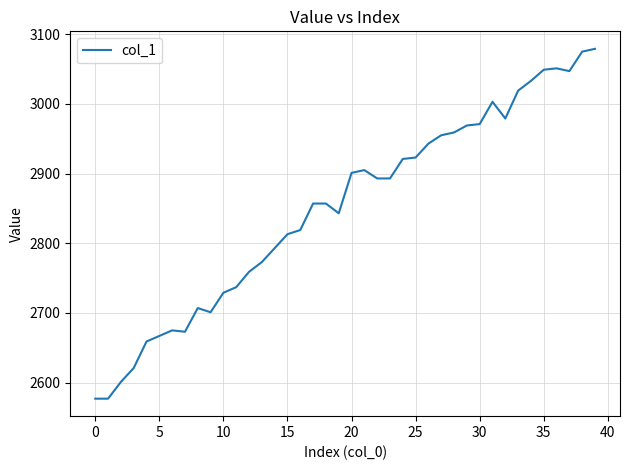

What is the difference between the maximum and minimum values?

502